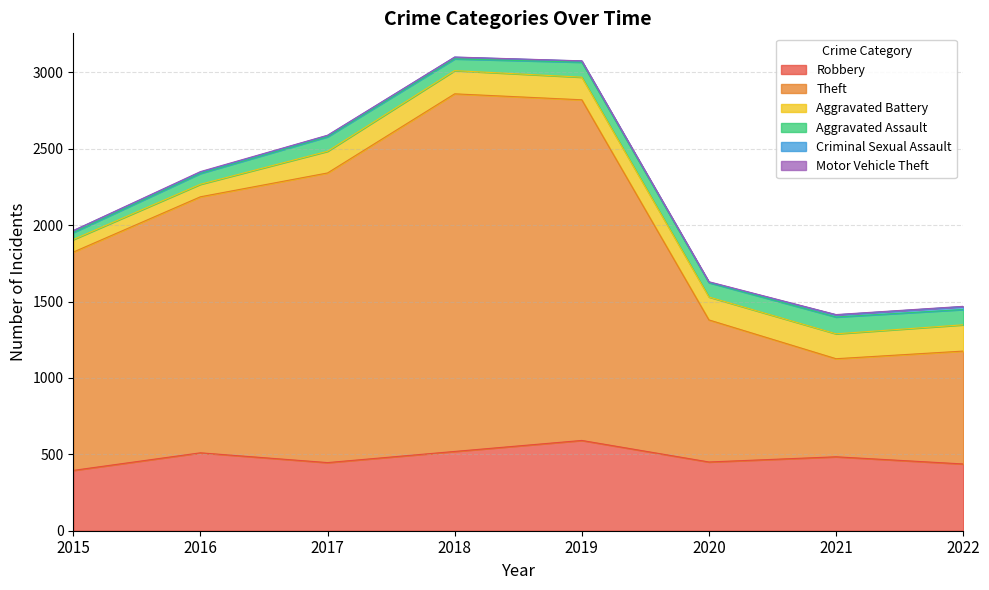

At which label is Robbery closest to 493?

2021